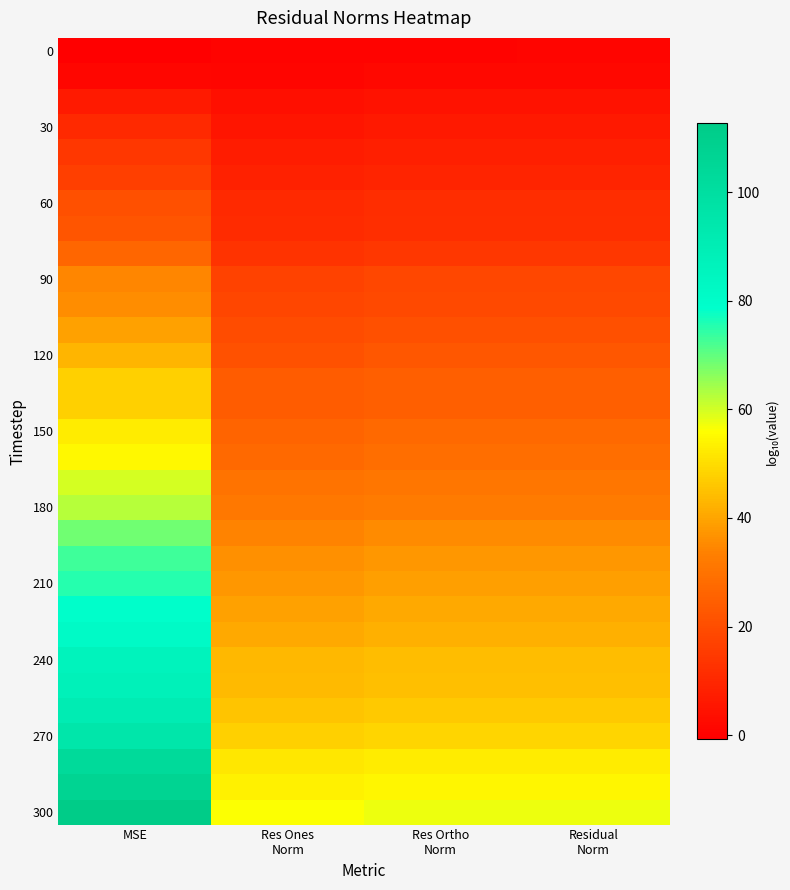

How many categories are shown in the chart?

4